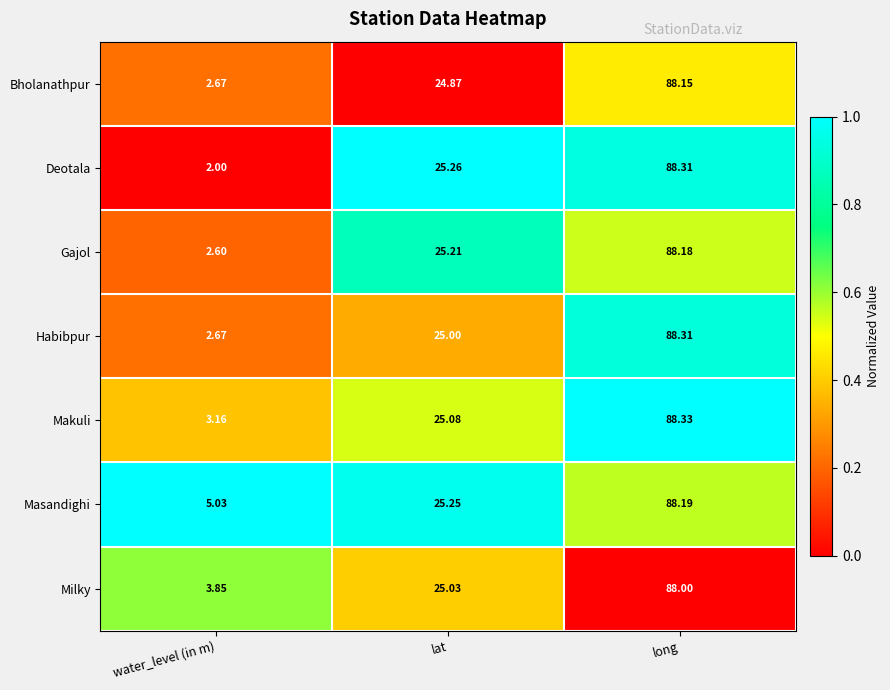

Between lat and long, which series saw the biggest shift?

Habibpur